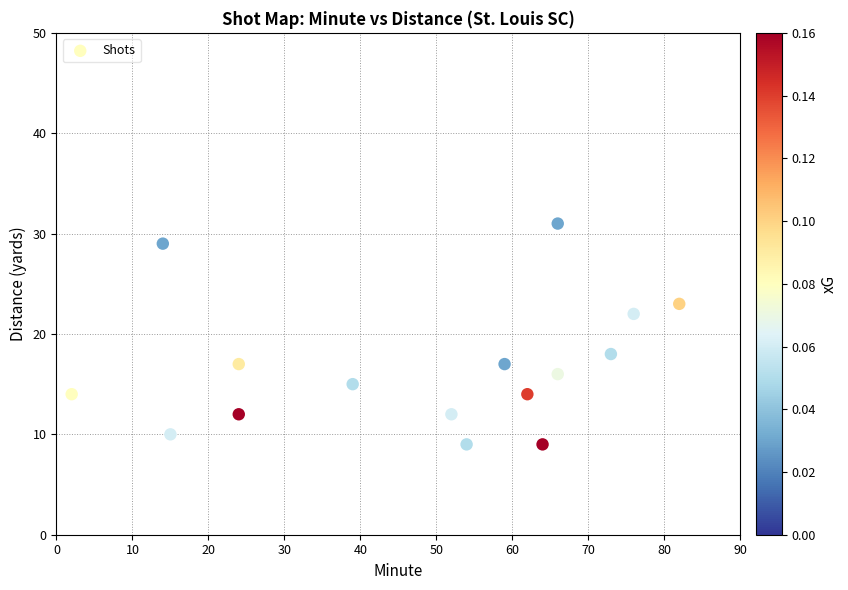

What is the range of X values (max minus min)?

80